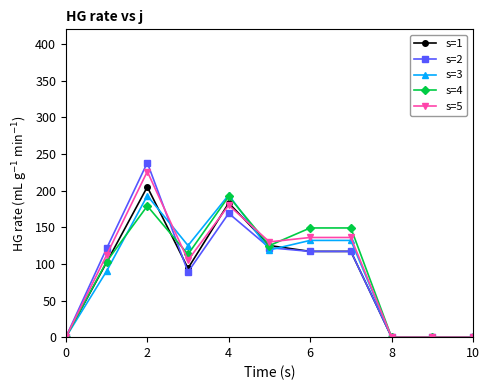

At how many categories does at least one series exceed 69?

7